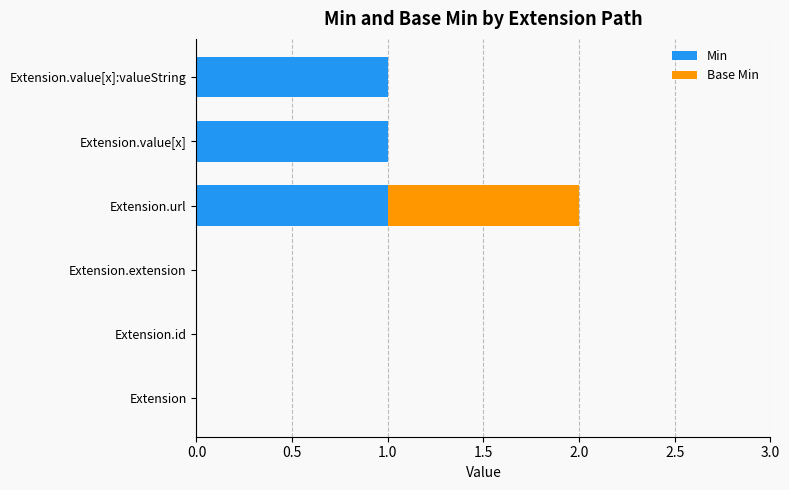

What is the sum of all Min values?

3